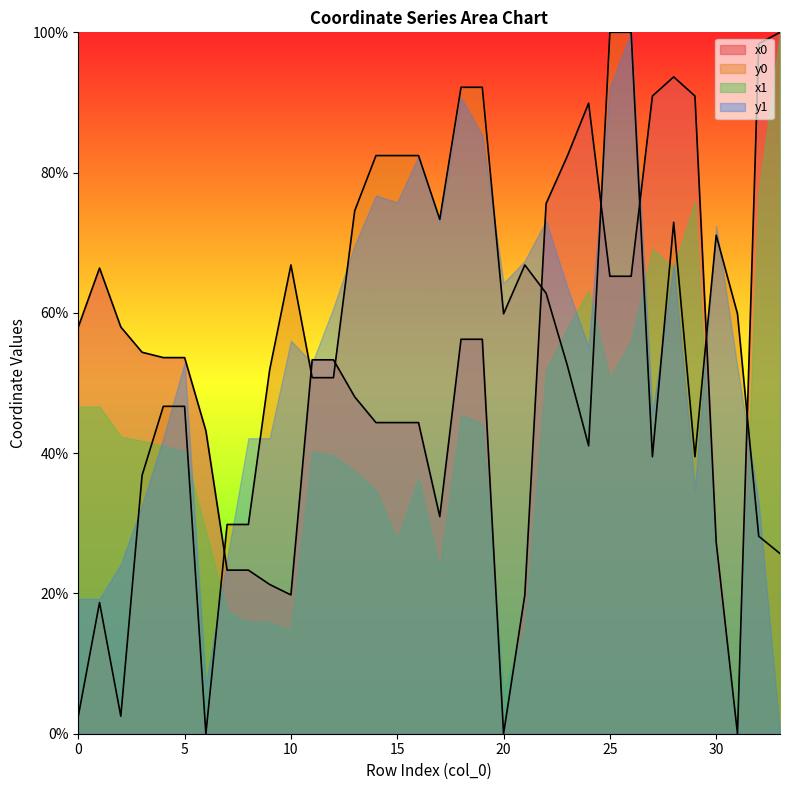

At which category does x0 reach its first local peak?

1